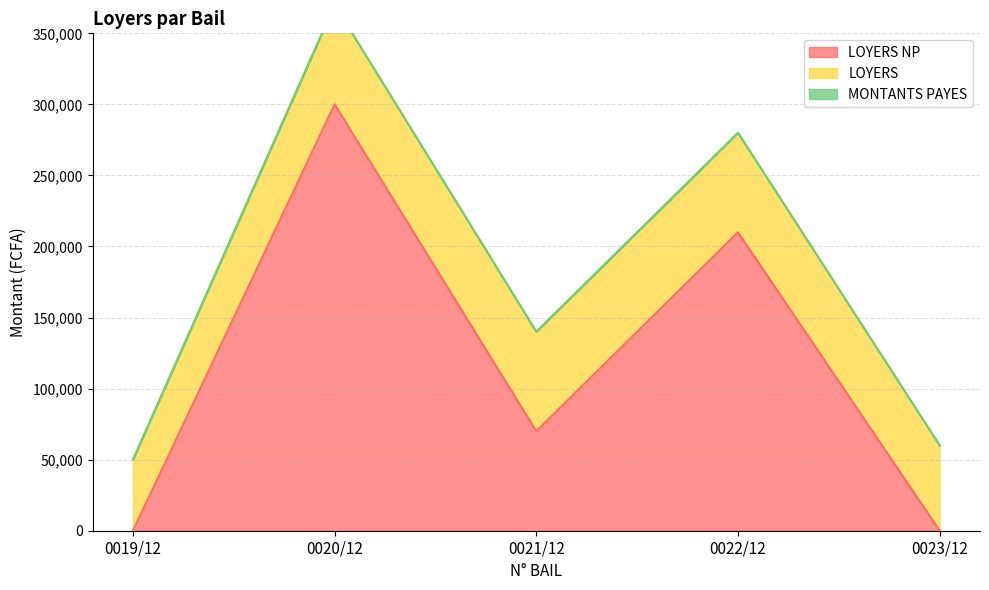

Reading right to left, list all the values displayed in this chart.

LOYERS NP: 0023/12=0	0022/12=210000	0021/12=70000	0020/12=300000	0019/12=0
LOYERS: 0023/12=60000	0022/12=70000	0021/12=70000	0020/12=70000	0019/12=50000
MONTANTS PAYES: 0023/12=0	0022/12=0	0021/12=0	0020/12=0	0019/12=0